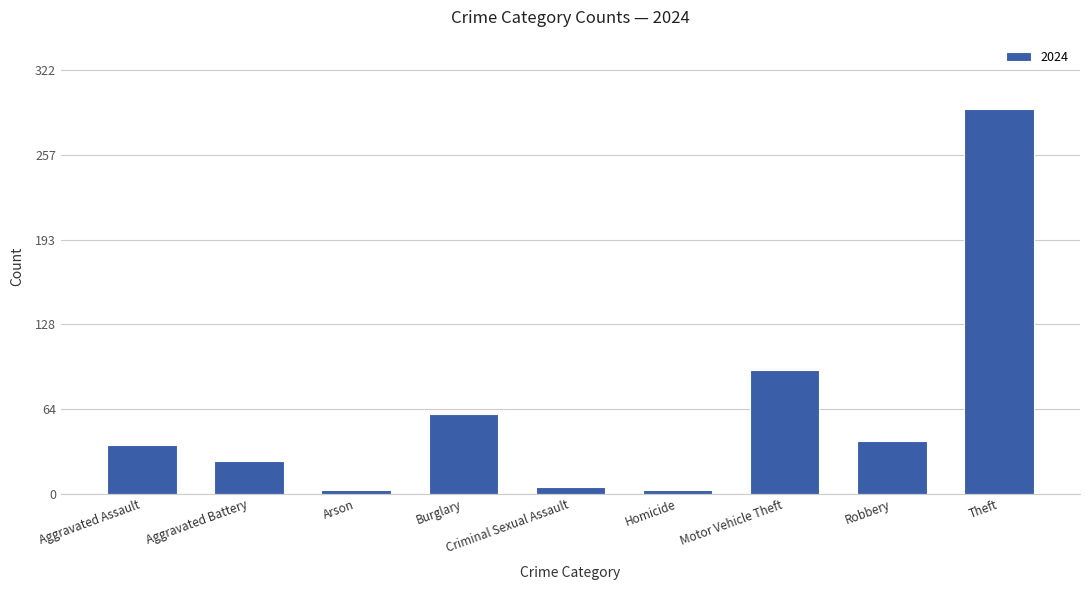

Which has a higher value, Burglary or Motor Vehicle Theft?

Motor Vehicle Theft